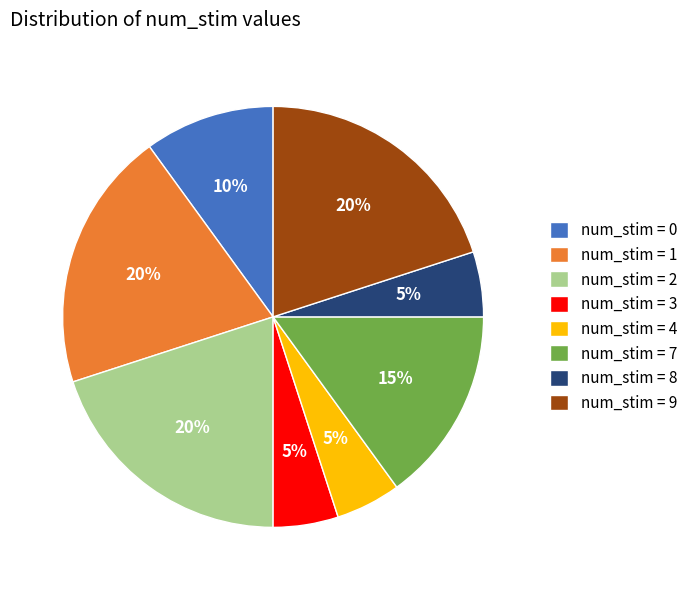

What is the ratio of the value at num_stim = 1 to the value at num_stim = 4?

4.0